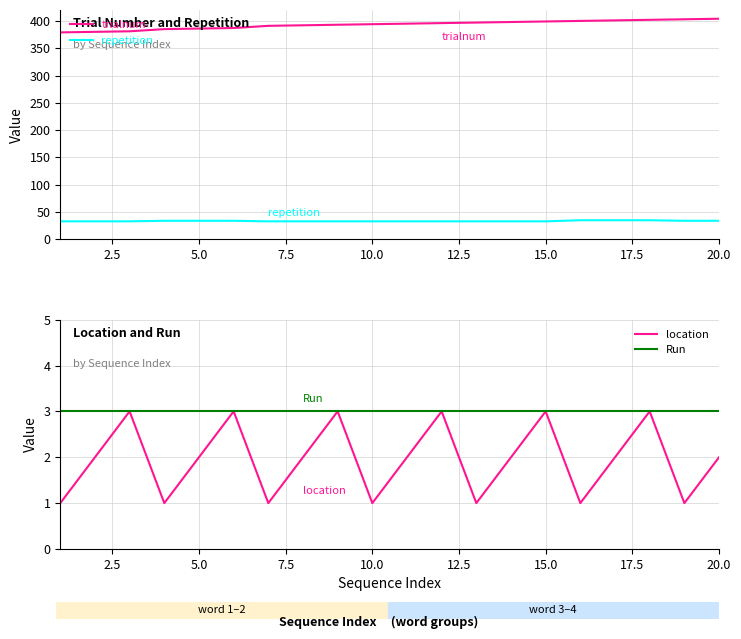

True or false: repetition and trialnum cross at least once.

False